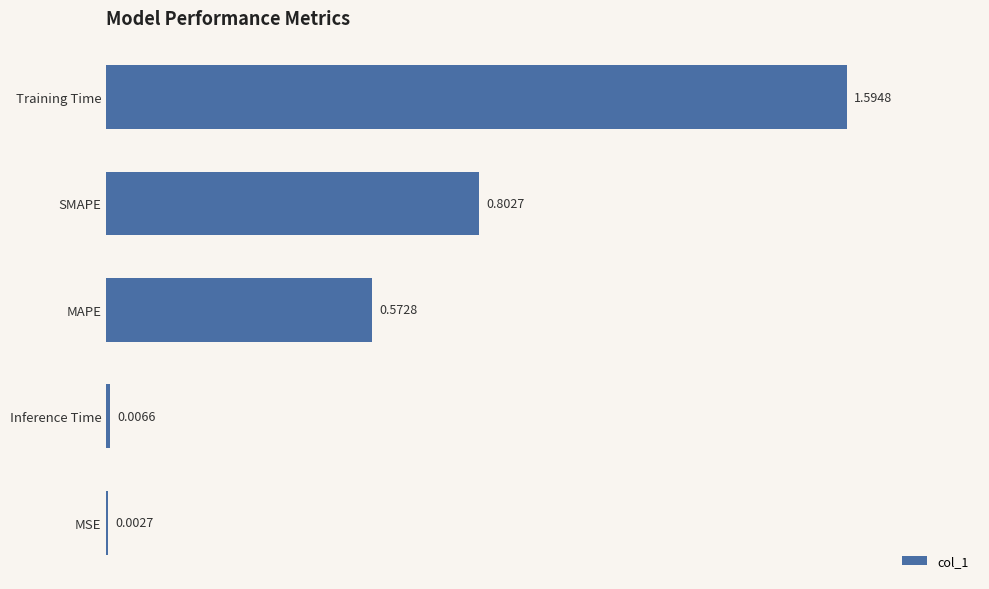

What is the sum of all values?

3.0